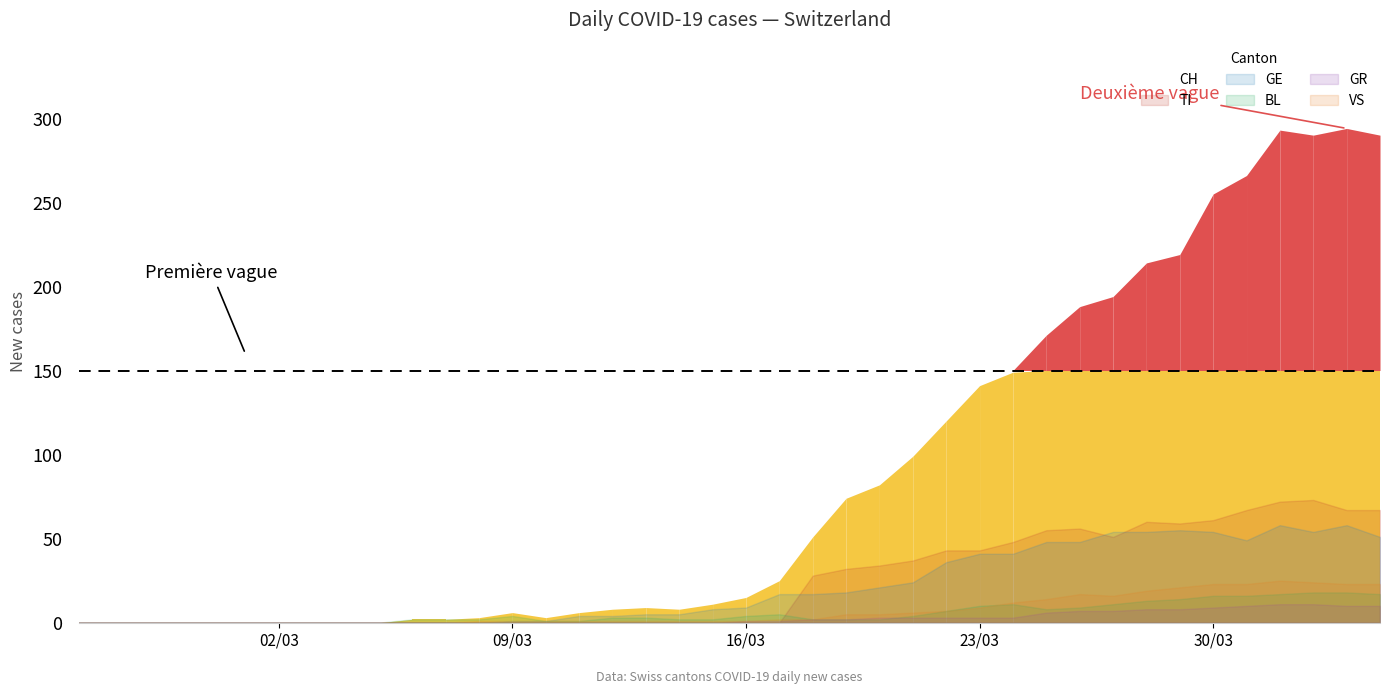

Does the chart have visible grid lines?

No